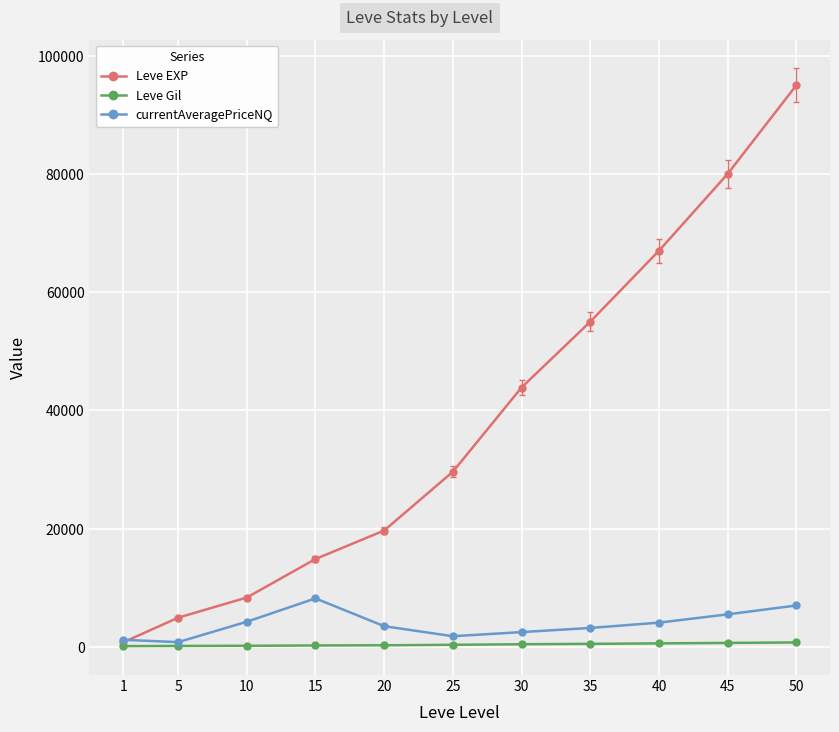

True or false: Leve Gil and currentAveragePriceNQ intersect in this chart.

False